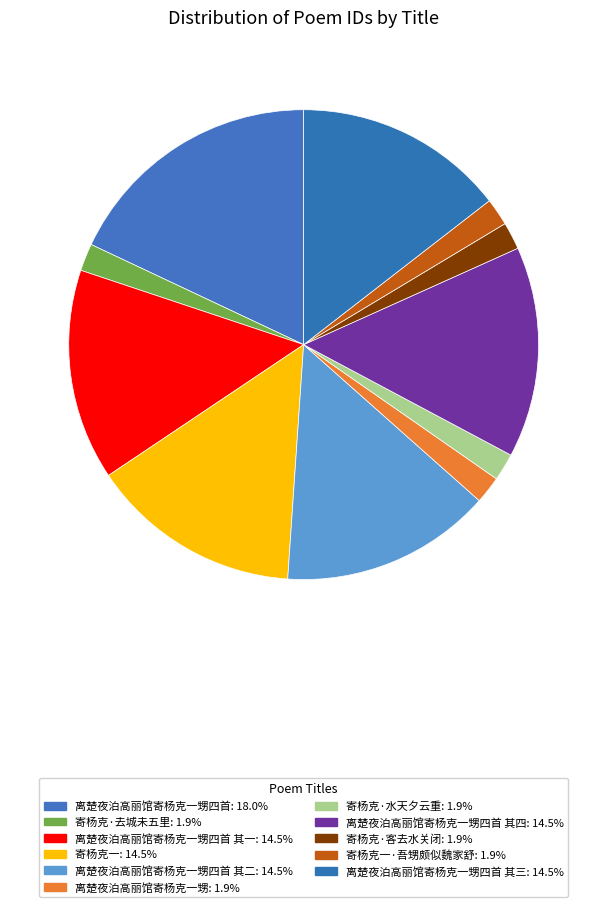

Count the number of slices in the pie.

11